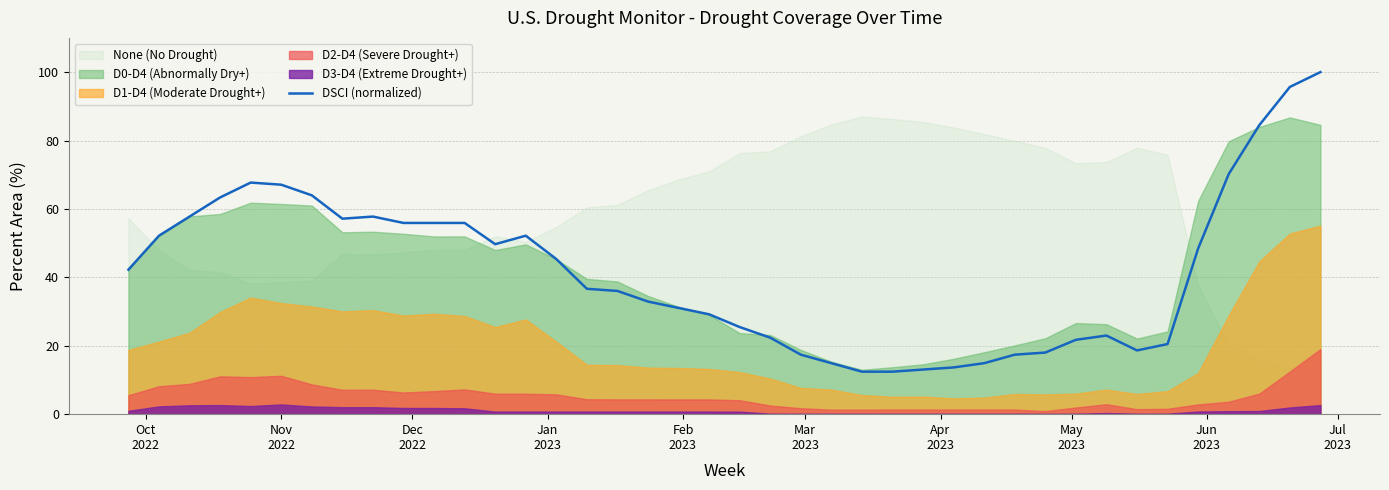

What is the maximum value for DSCI (normalized)?

100.0